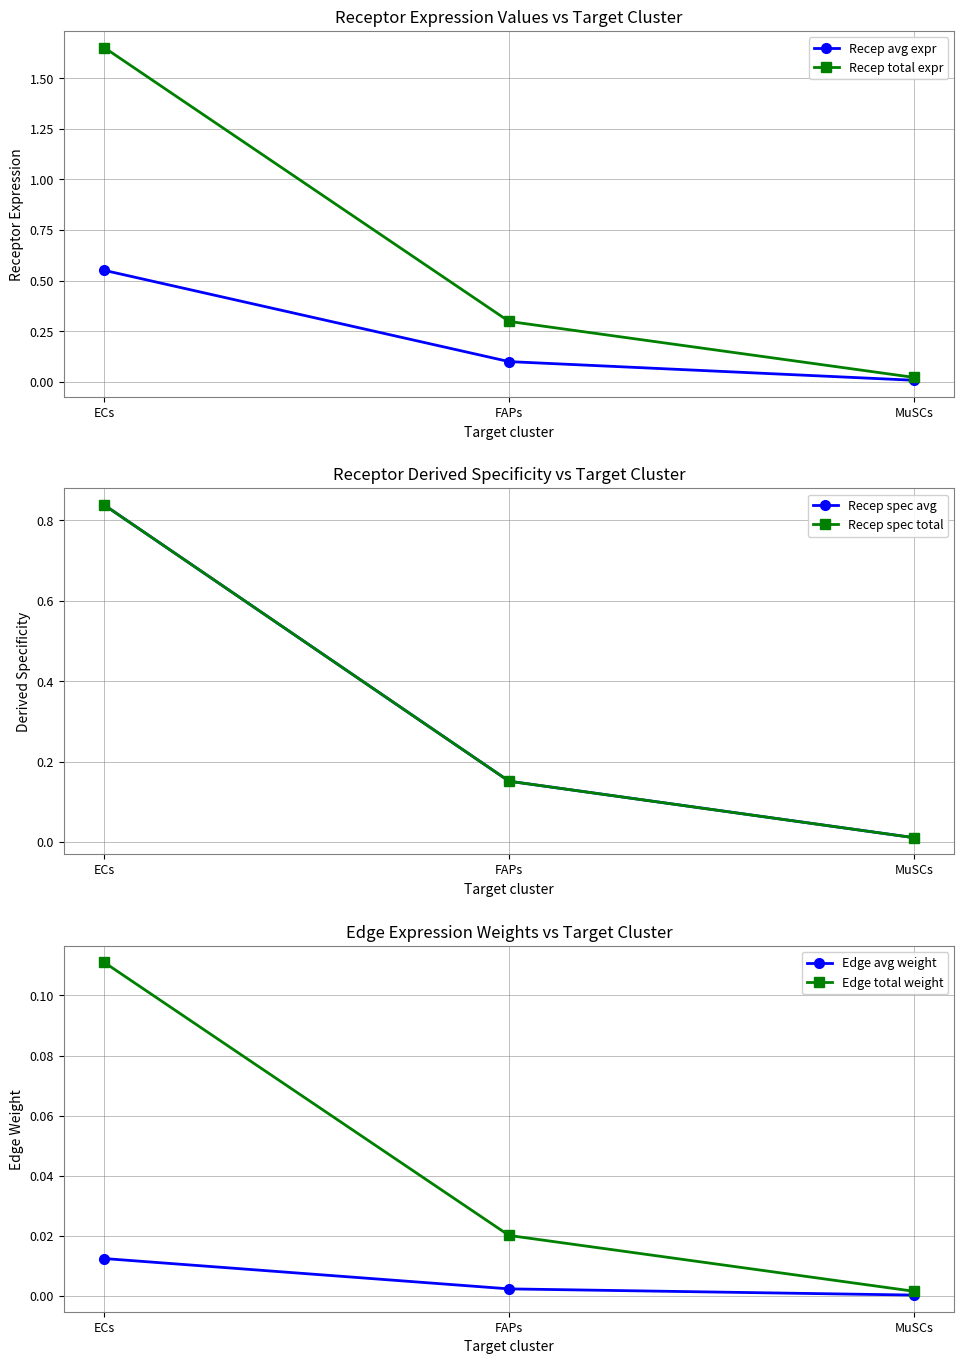

Which series has the largest total across all categories?

Recep total expr